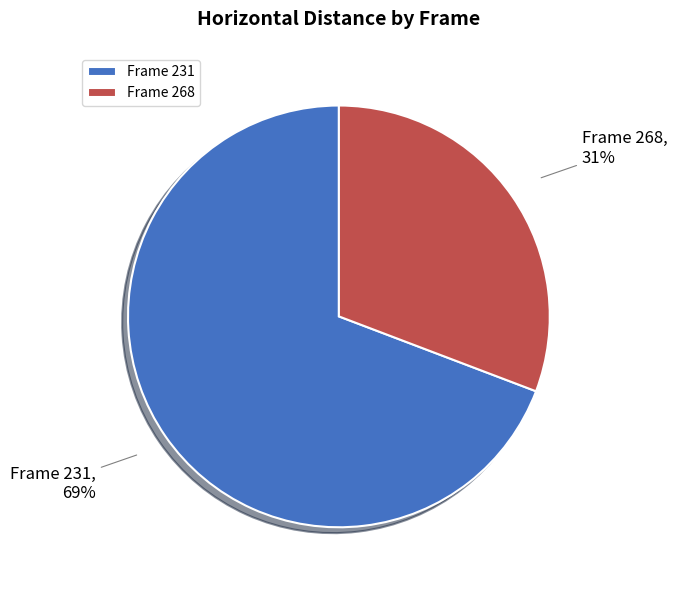

Which category accounts for the majority?

Frame 231